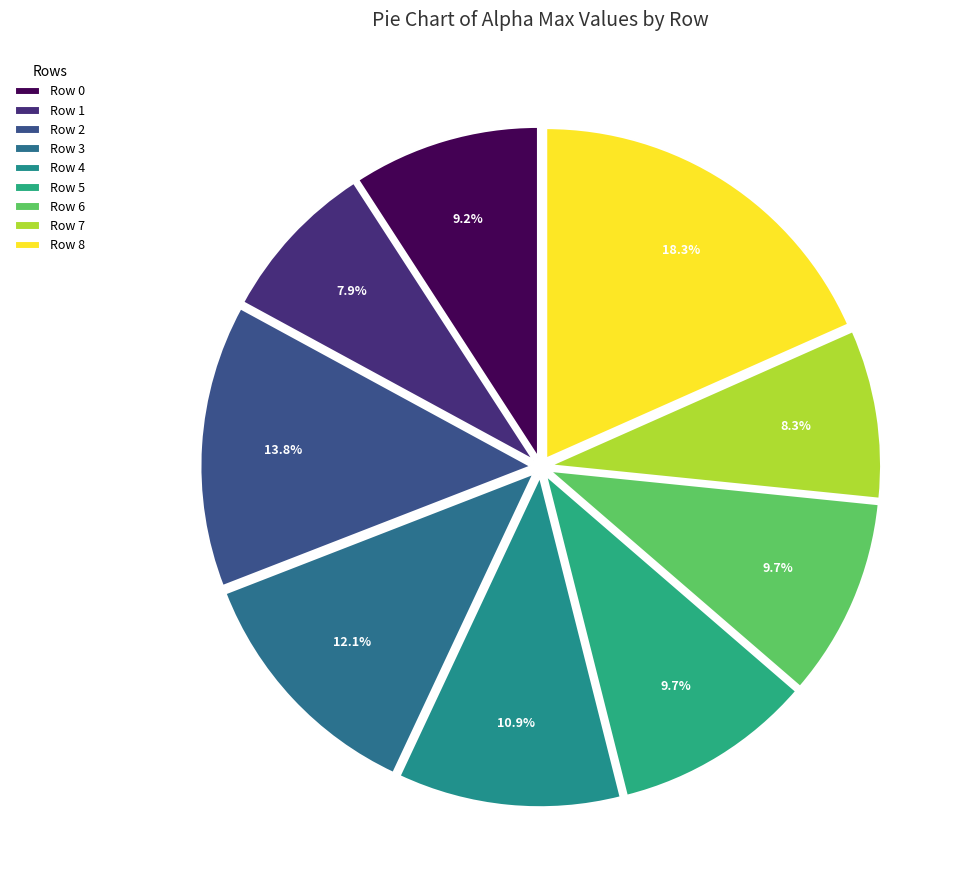

Rank the categories by value from lowest to highest.

Row 1, Row 7, Row 0, Row 6, Row 5, Row 4, Row 3, Row 2, Row 8